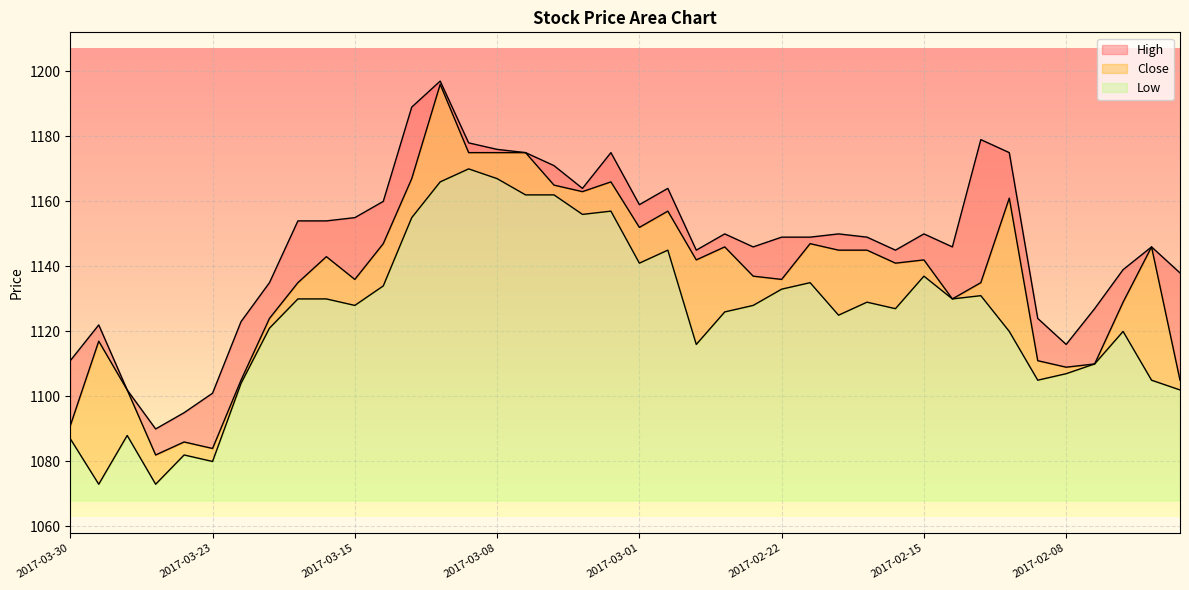

True or false: Low and High intersect in this chart.

False